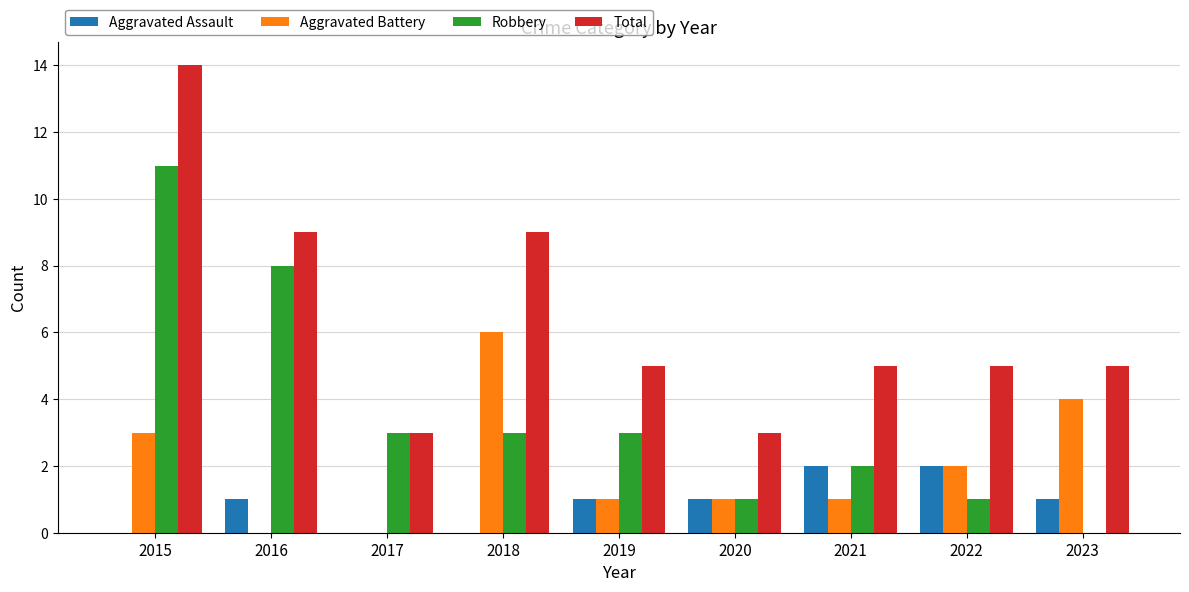

What is the average value of the Robbery series?

4